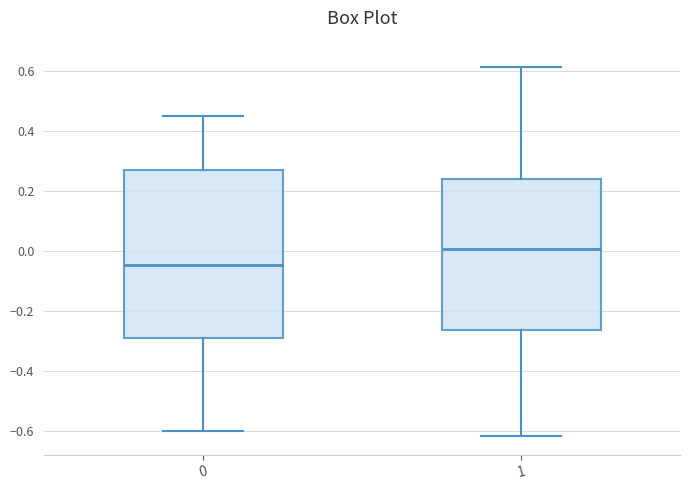

Which box's median line is the lowest?

0